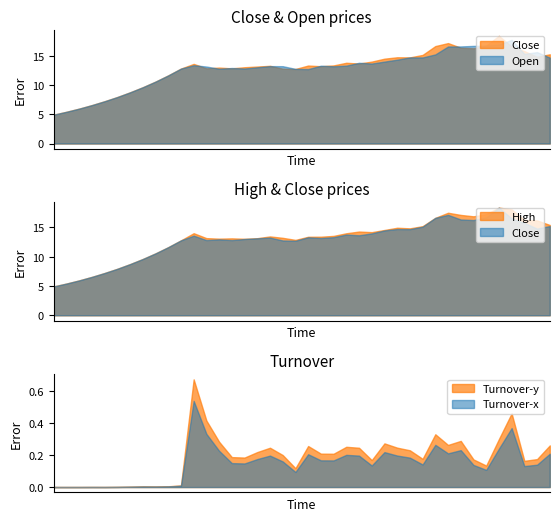

Where is high nearest to the value 11?

8